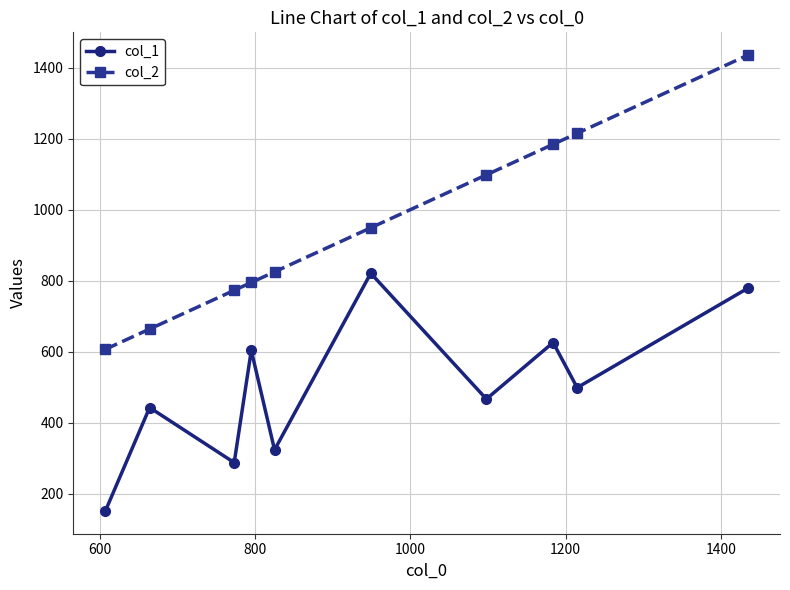

Which series has the largest range (max minus min)?

col_2